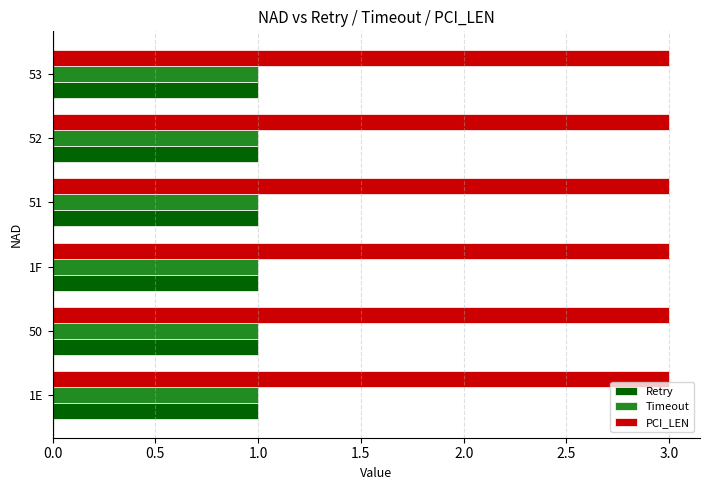

What is the sum of the PCI_LEN values at 51 and 1E?

6